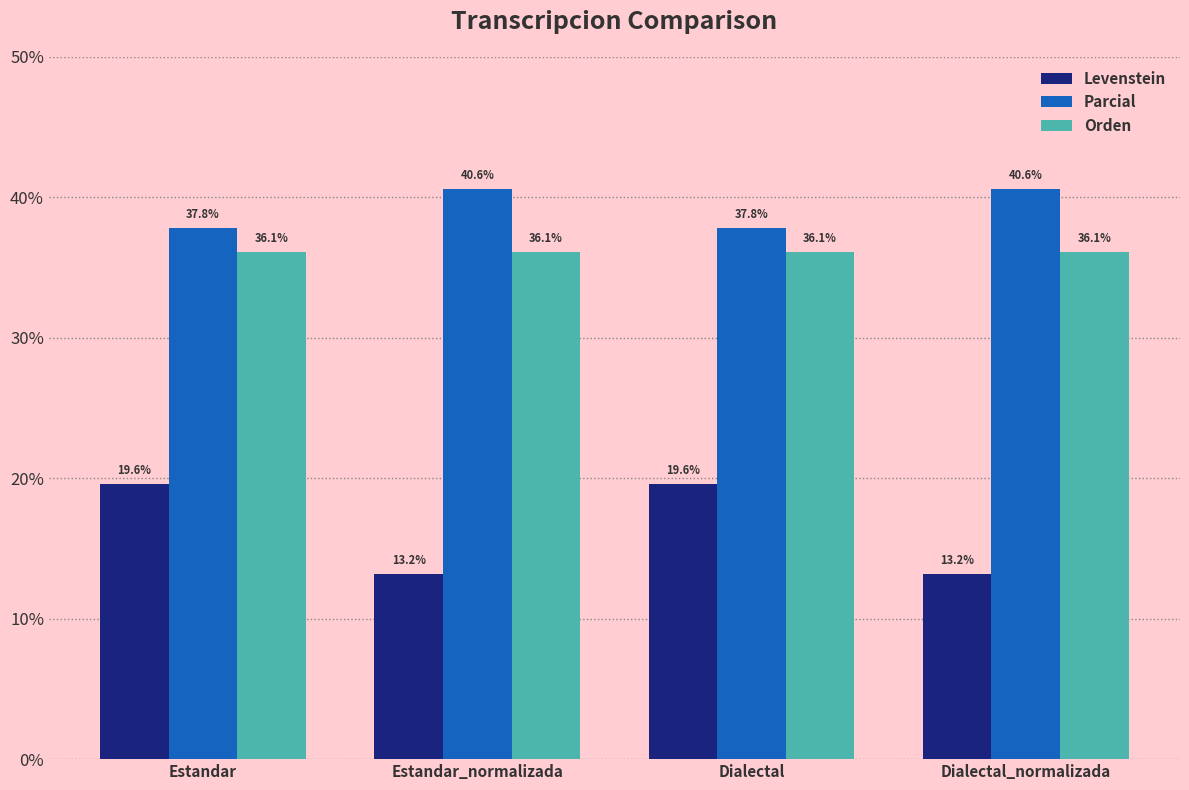

What is the smallest value displayed?

13.2